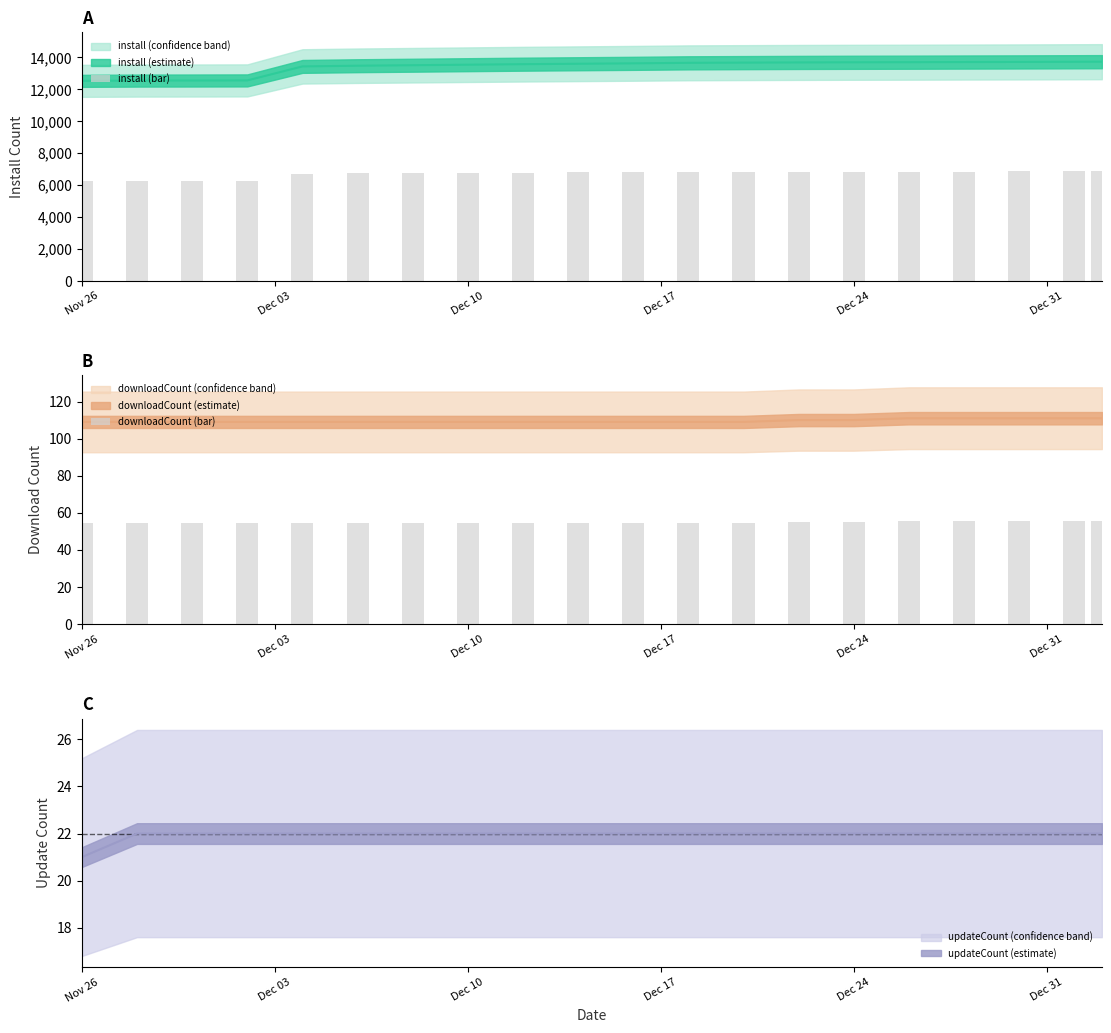

What is the difference between the second highest and minimum values in the install (bar) series?

597.5